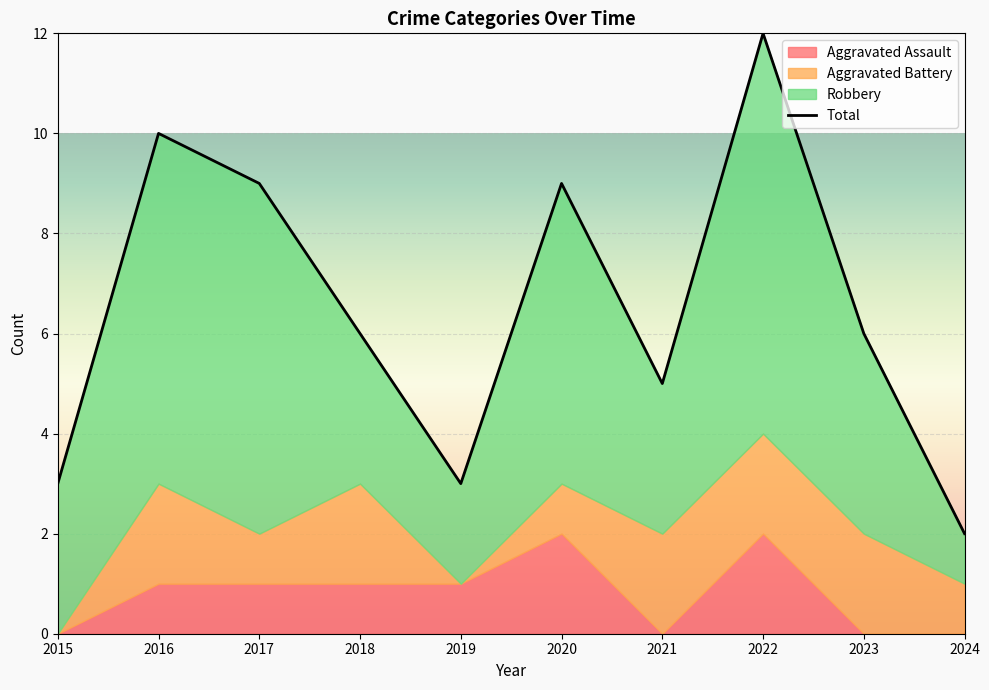

How many categories are shown in the chart?

10